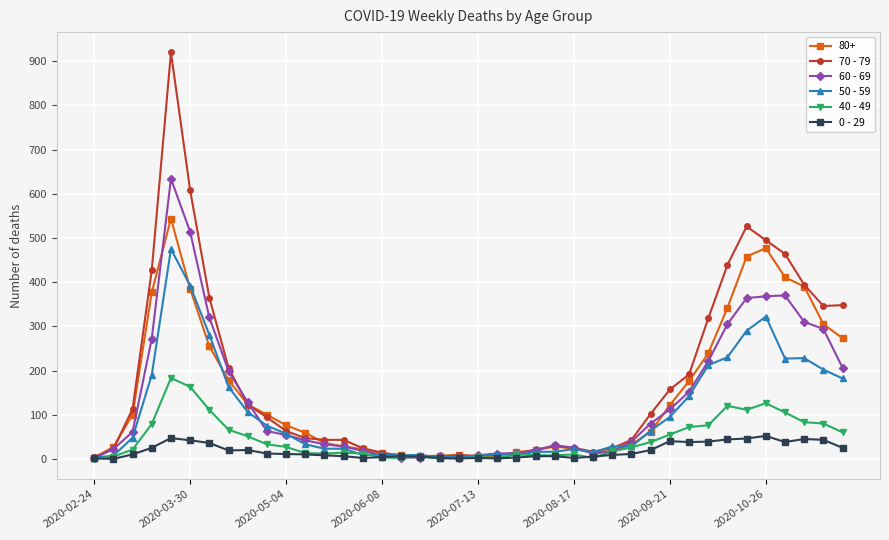

What is the minimum value for 70 - 79?

4